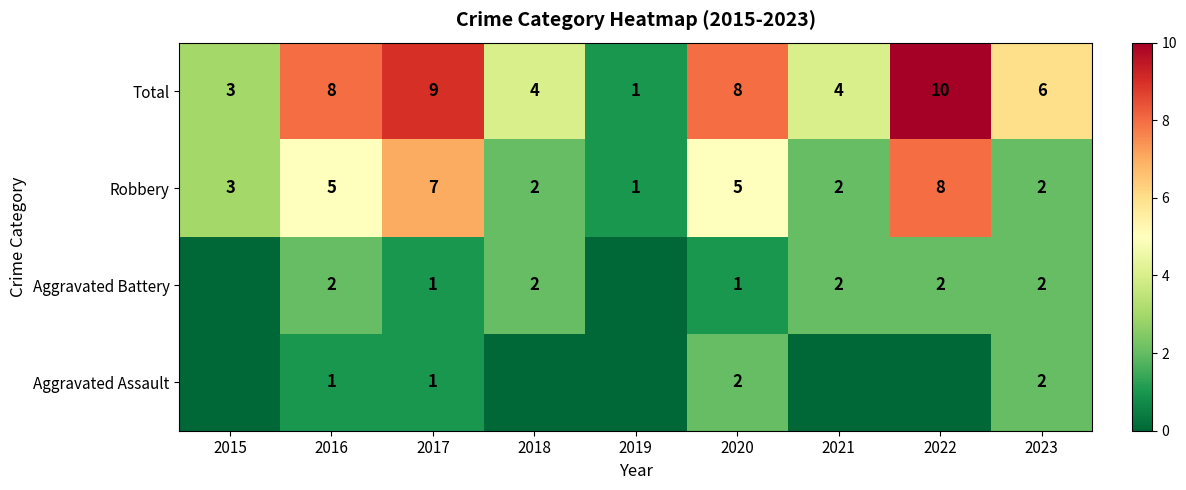

At which label is Robbery closest to 4?

2015